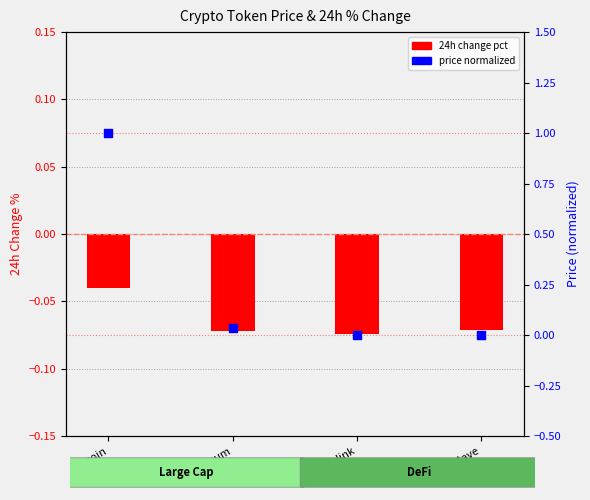

At how many categories does at least one series exceed 0?

4